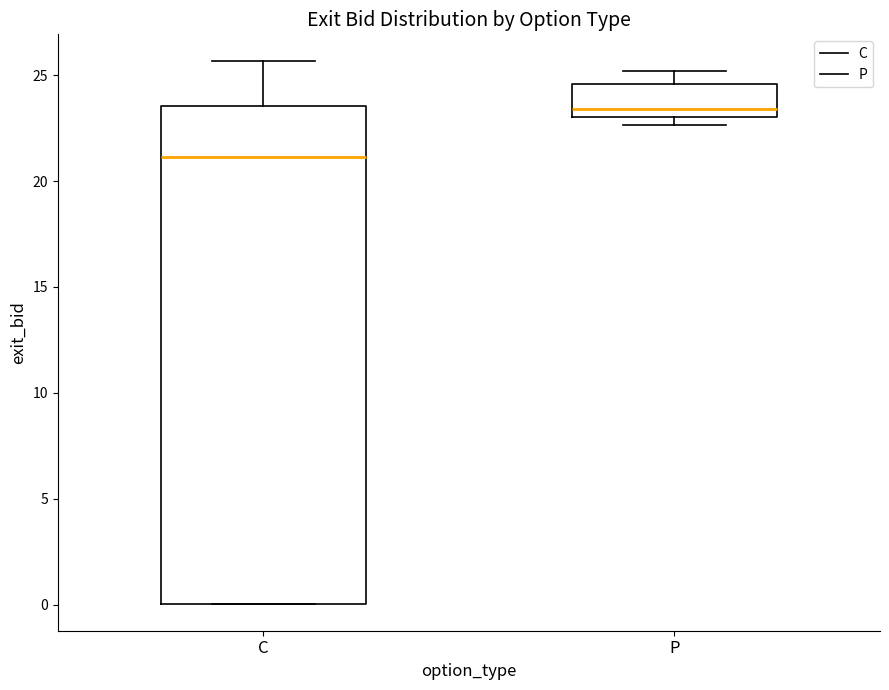

Which box is the tallest, from its lower edge to its upper edge?

C